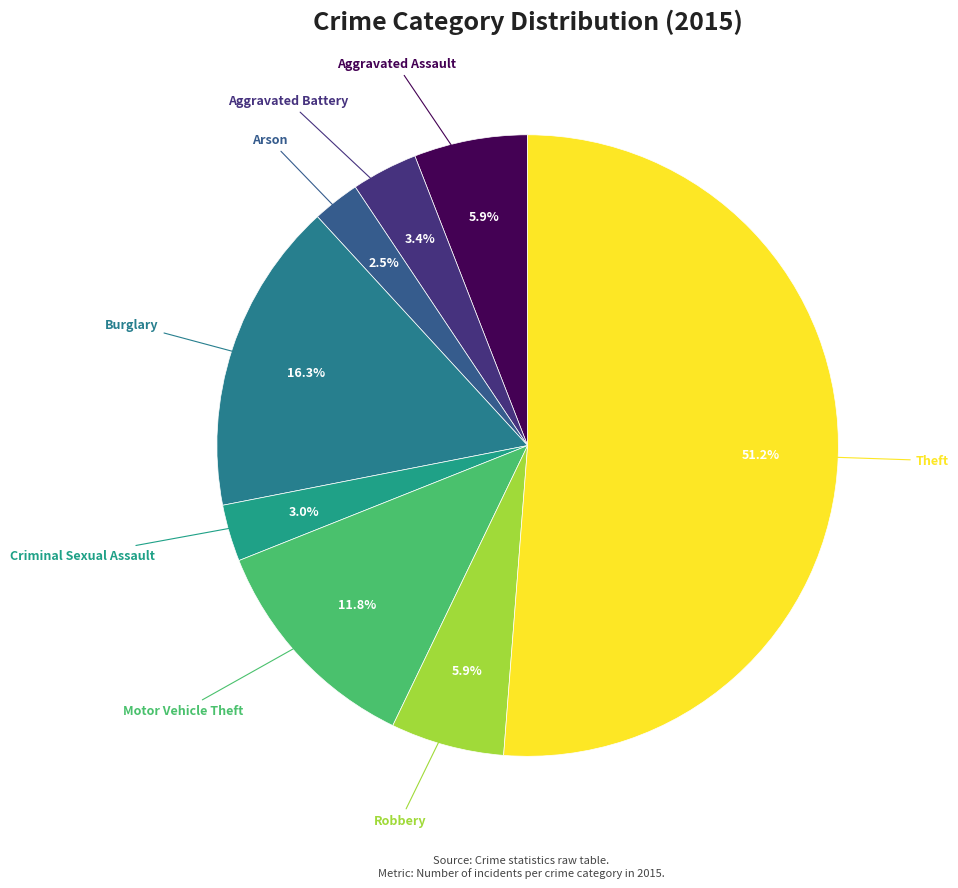

How many segments does this pie chart have?

8